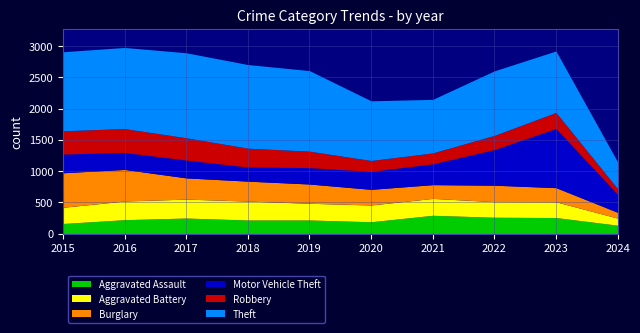

At 2017, list the series in order from smallest to largest.

Aggravated Assault, Motor Vehicle Theft, Aggravated Battery, Burglary, Robbery, Theft